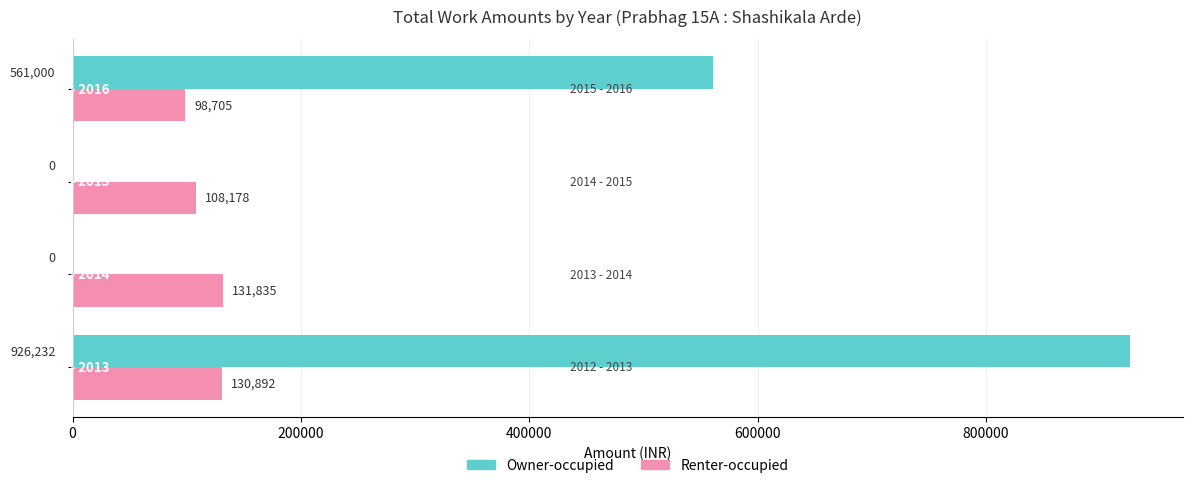

What is the sum of all Owner-occupied values?

1487232